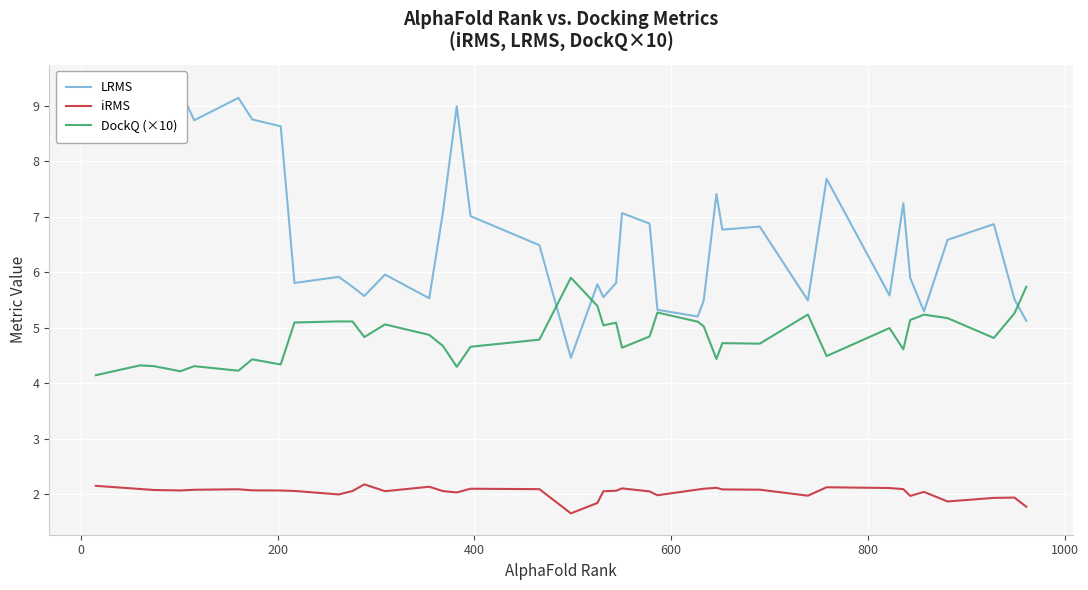

True or false: DockQ (×10) and iRMS intersect in this chart.

False